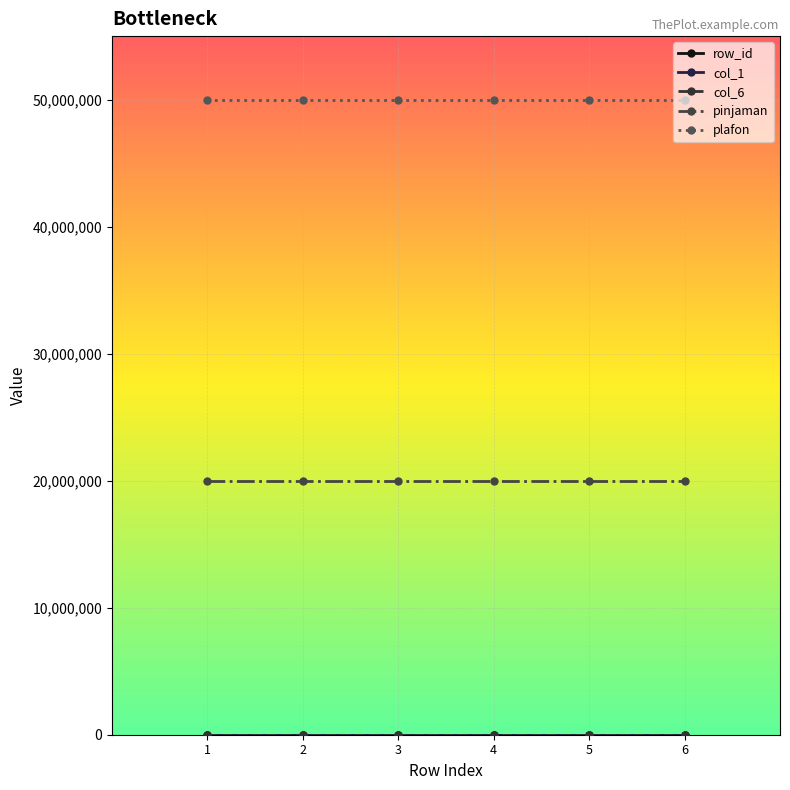

The value of pinjaman at 2 is 4005198. True or false?

False